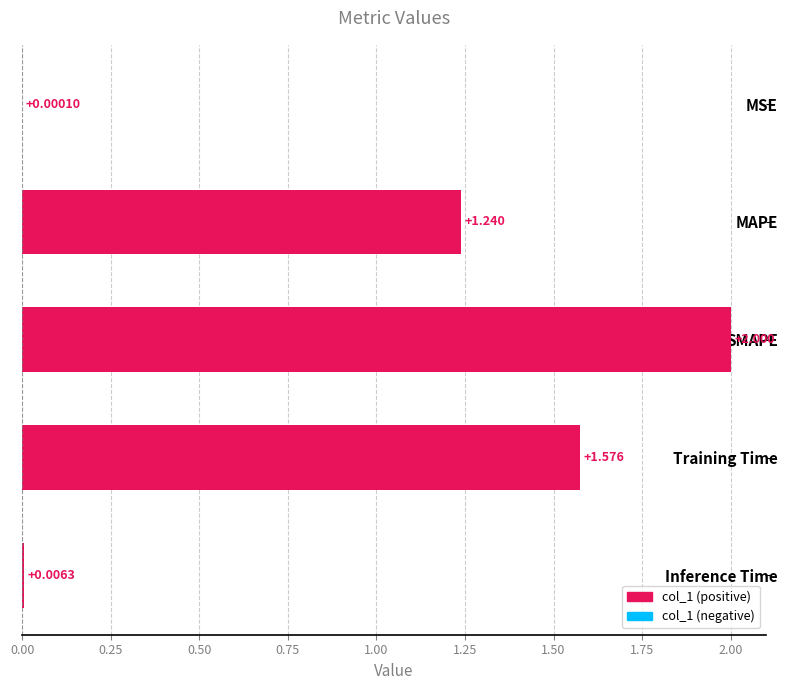

Where is the data nearest to the value 1?

MAPE